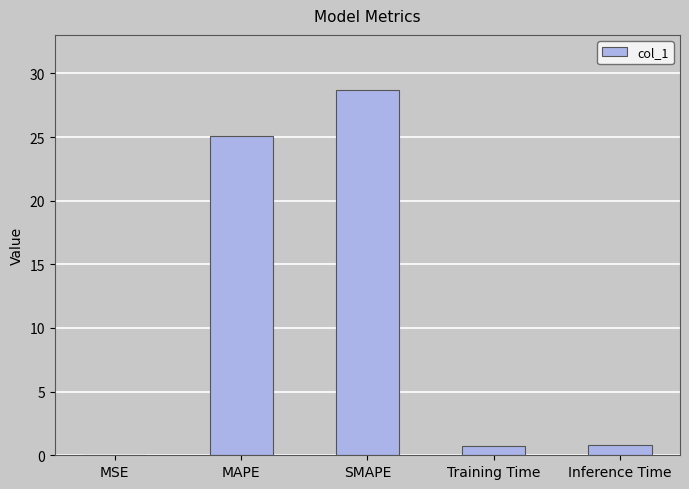

At which category does the chart reach its peak across all series?

SMAPE